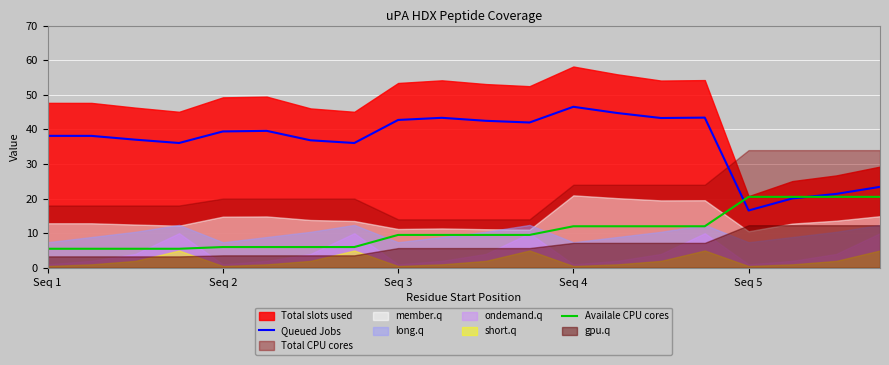

How many data points does each series have?

20